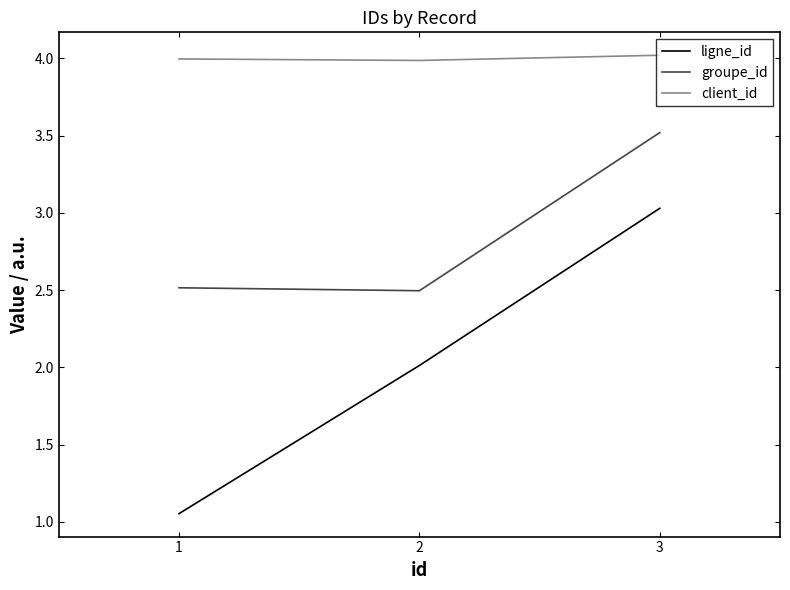

What is the value of the groupe_id point at the 1st from the left?

2.5